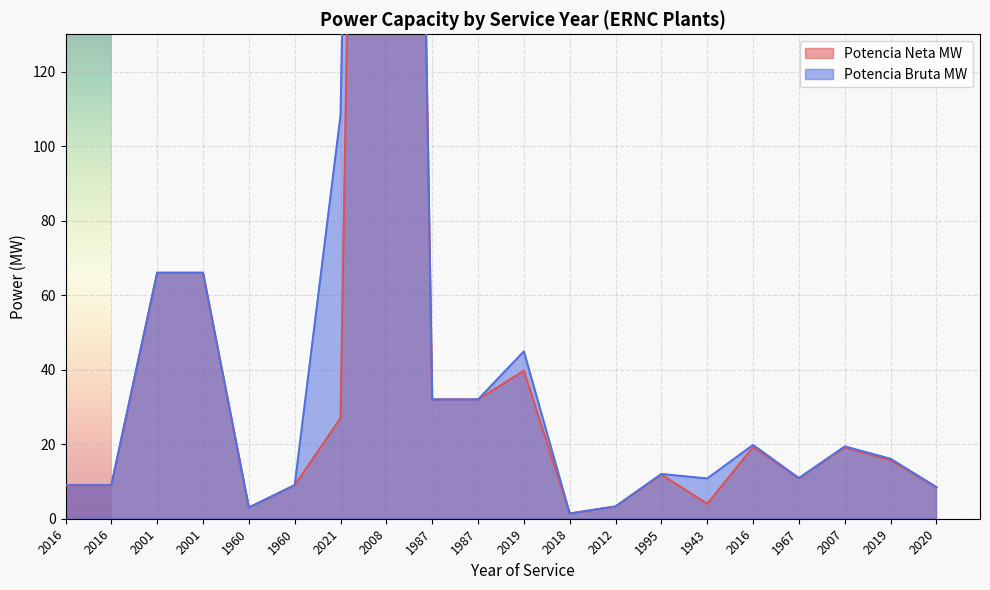

At which label does Potencia Bruta MW reach its minimum?

2018